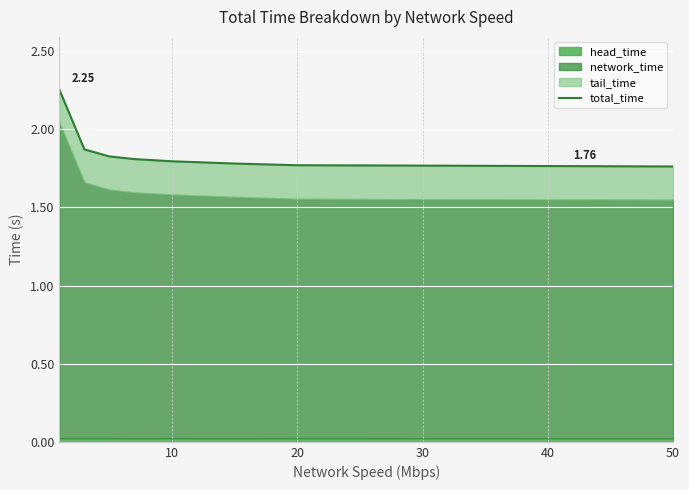

What is the maximum value shown in the chart?

2.3